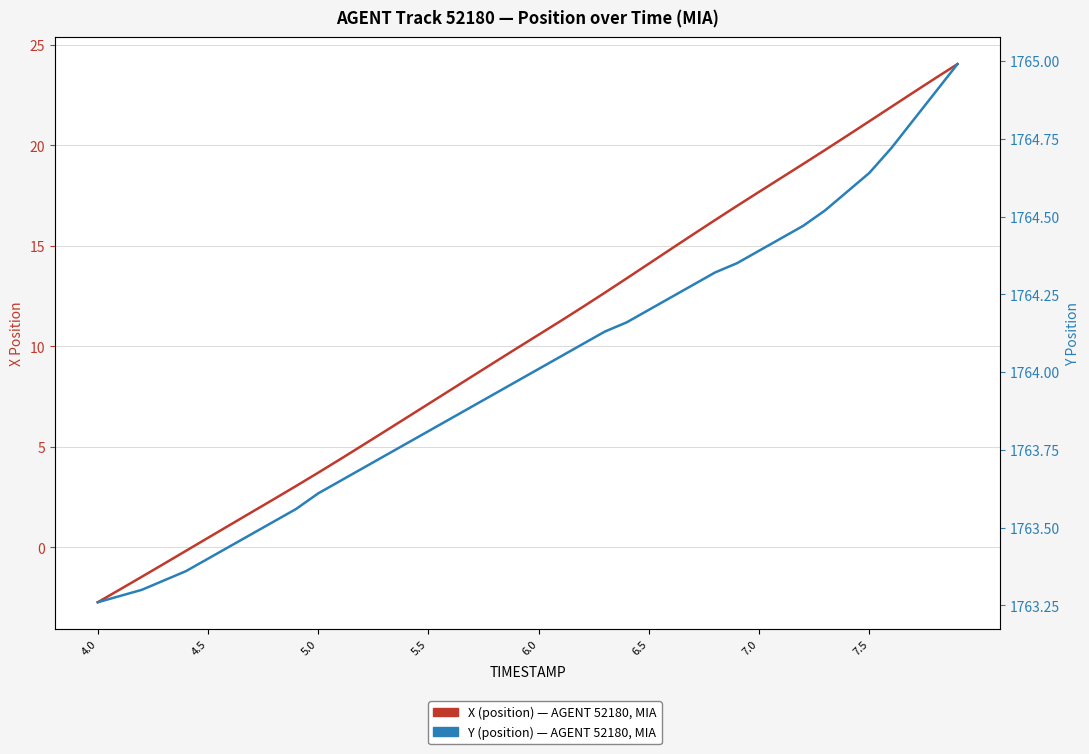

Which category has the lowest value in the Y (position) series?

4.0